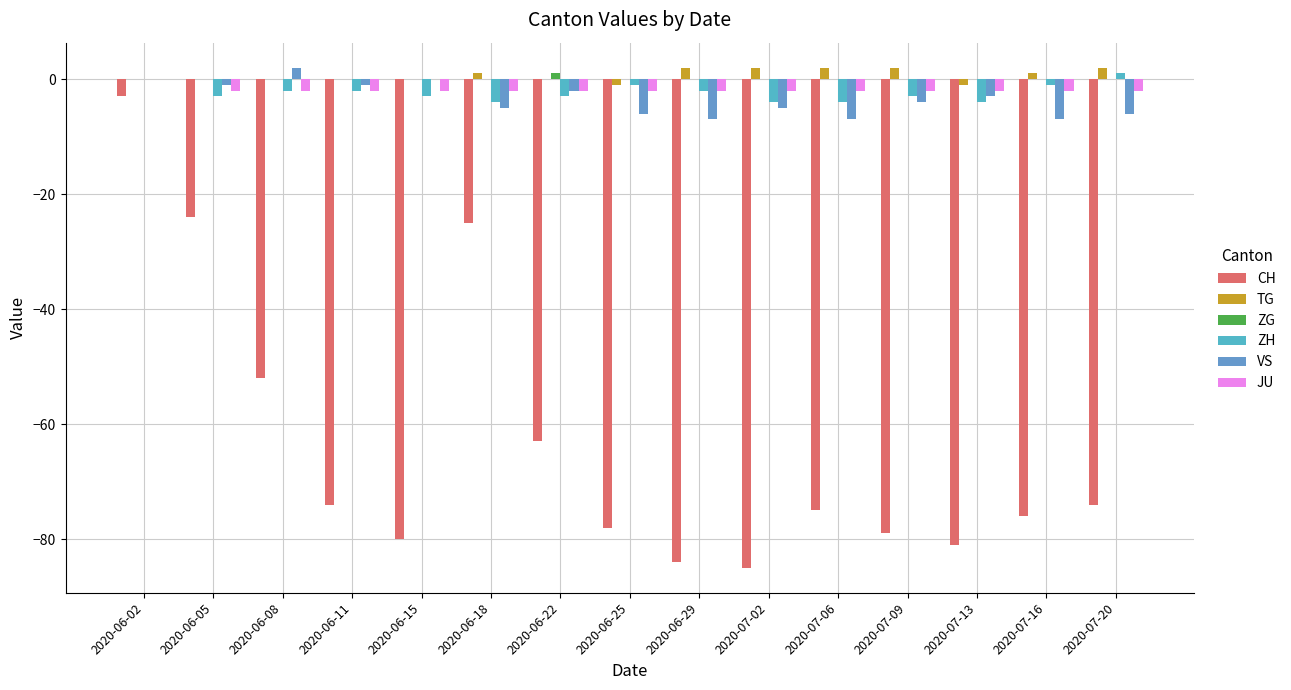

How many series are shown in this chart?

6